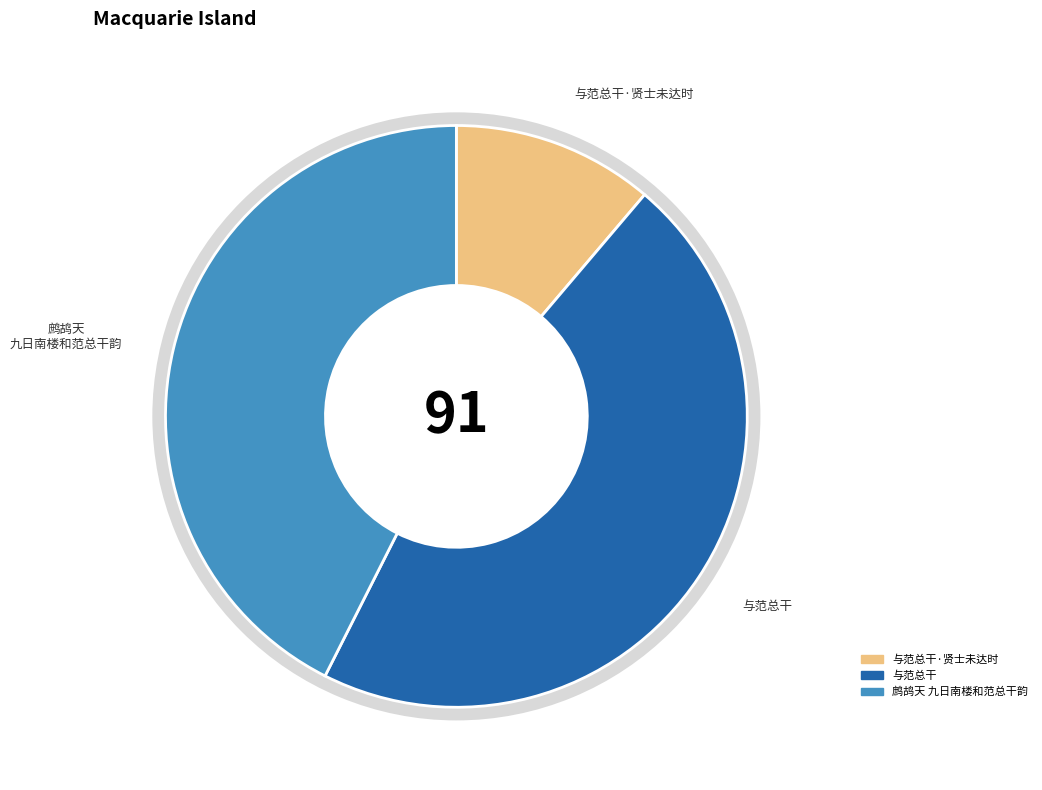

How many slices are in this pie chart?

3